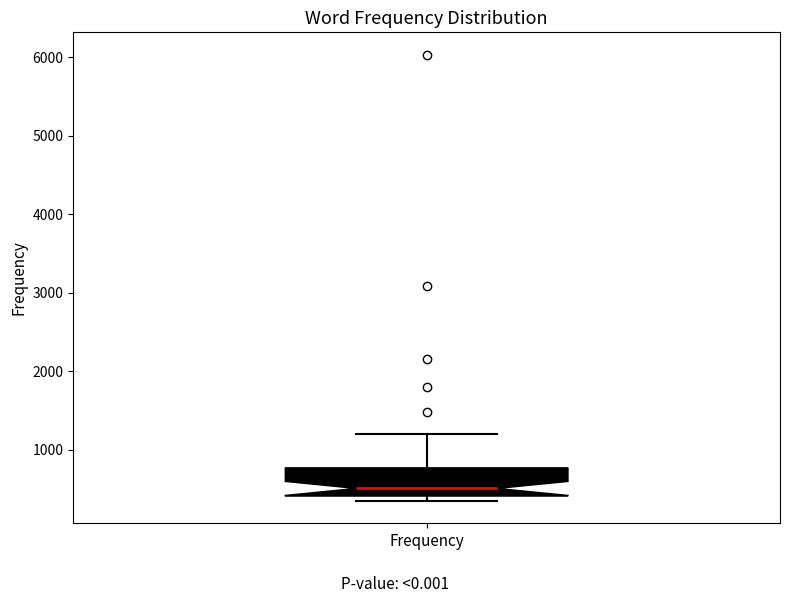

Transcribe this box plot: give where the median line is, the range the box spans, and where the two whiskers end, as read against the y-axis. The values are not printed on the chart, so give them approximately, as read against the axis.

median 500, box 400 to 800, whiskers 300 to 1200